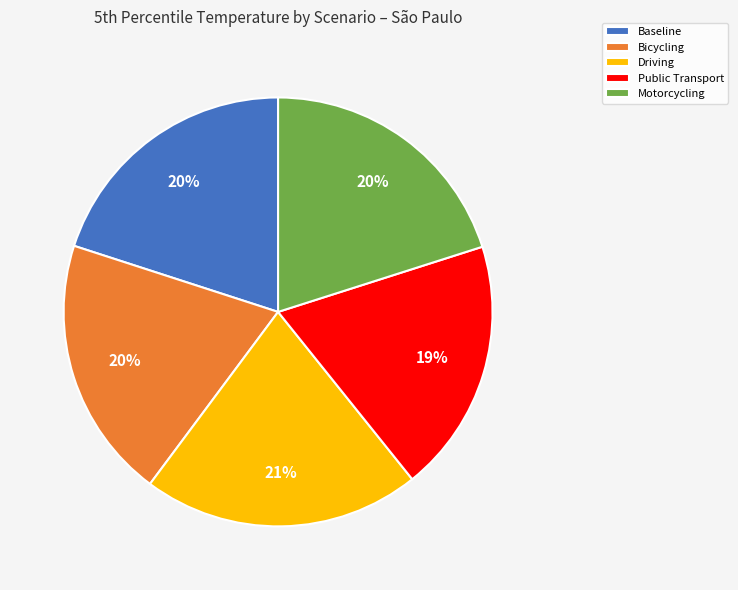

Which category has the biggest portion of the pie?

Driving